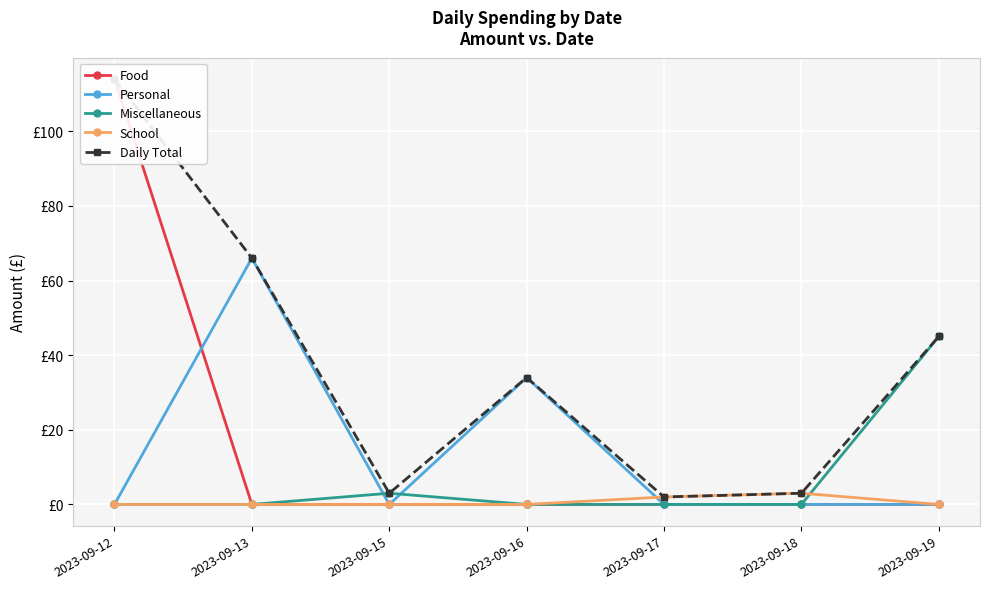

At how many categories does at least one series exceed 112?

1